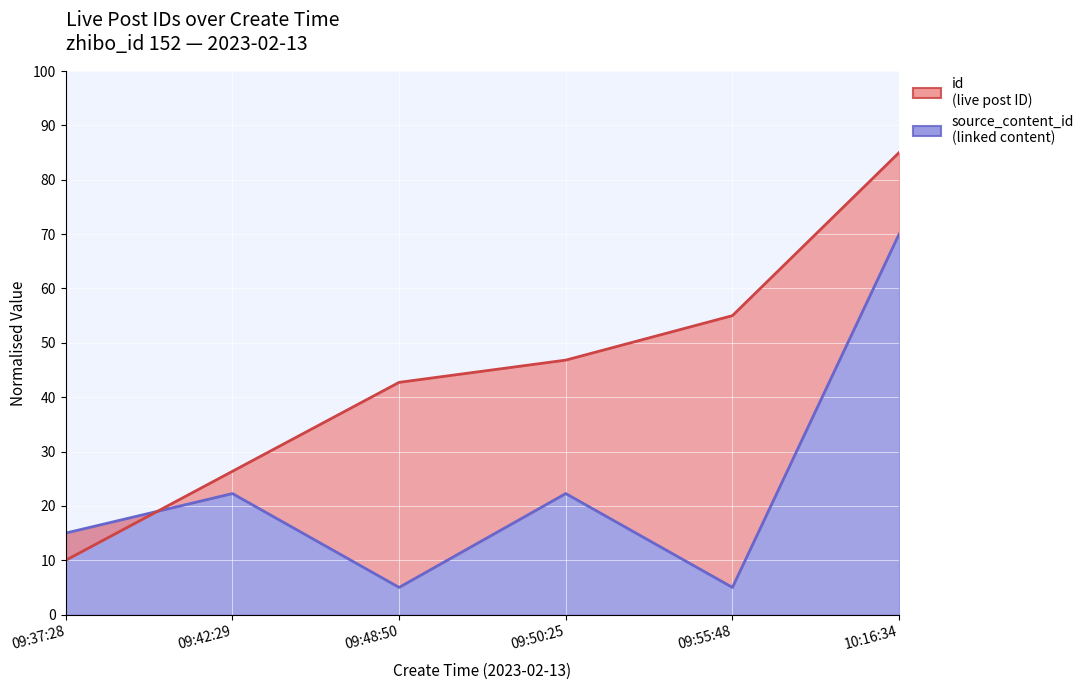

How many values are below 46?

3